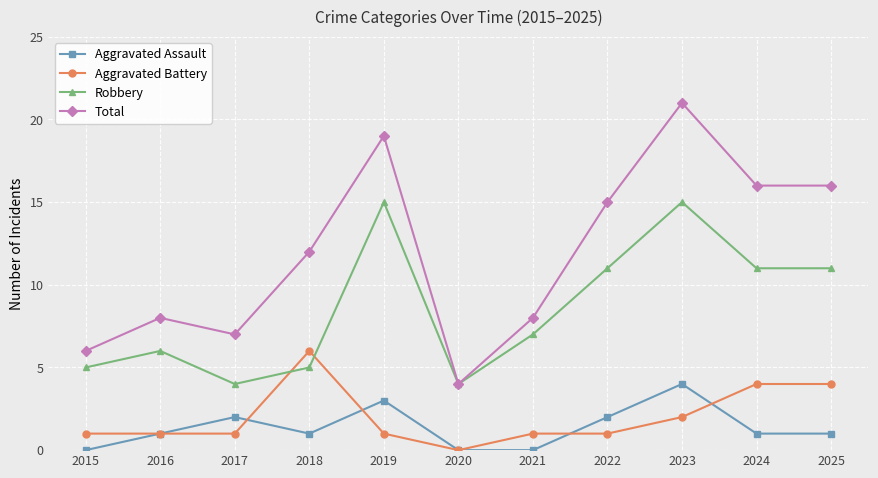

In Total, how many points are higher than both neighbors (excluding endpoints)?

3